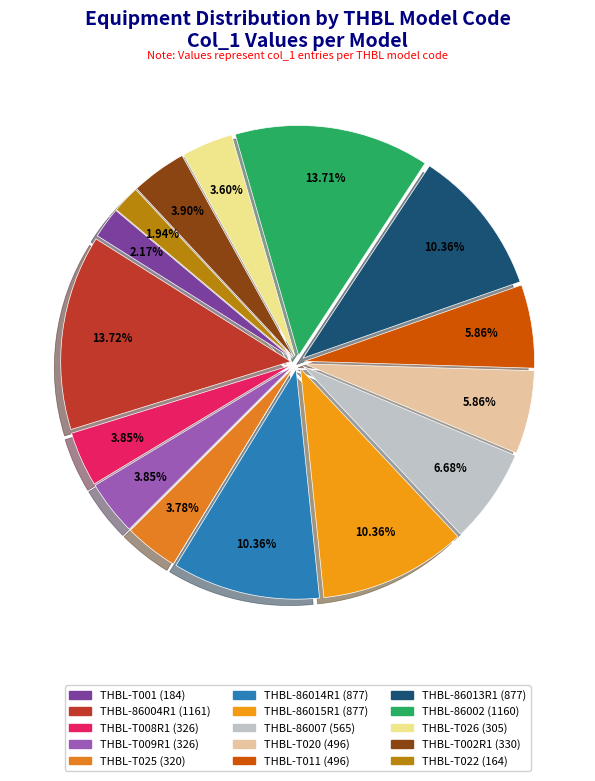

Does THBL-86004R1 account for over 50% of the chart?

No